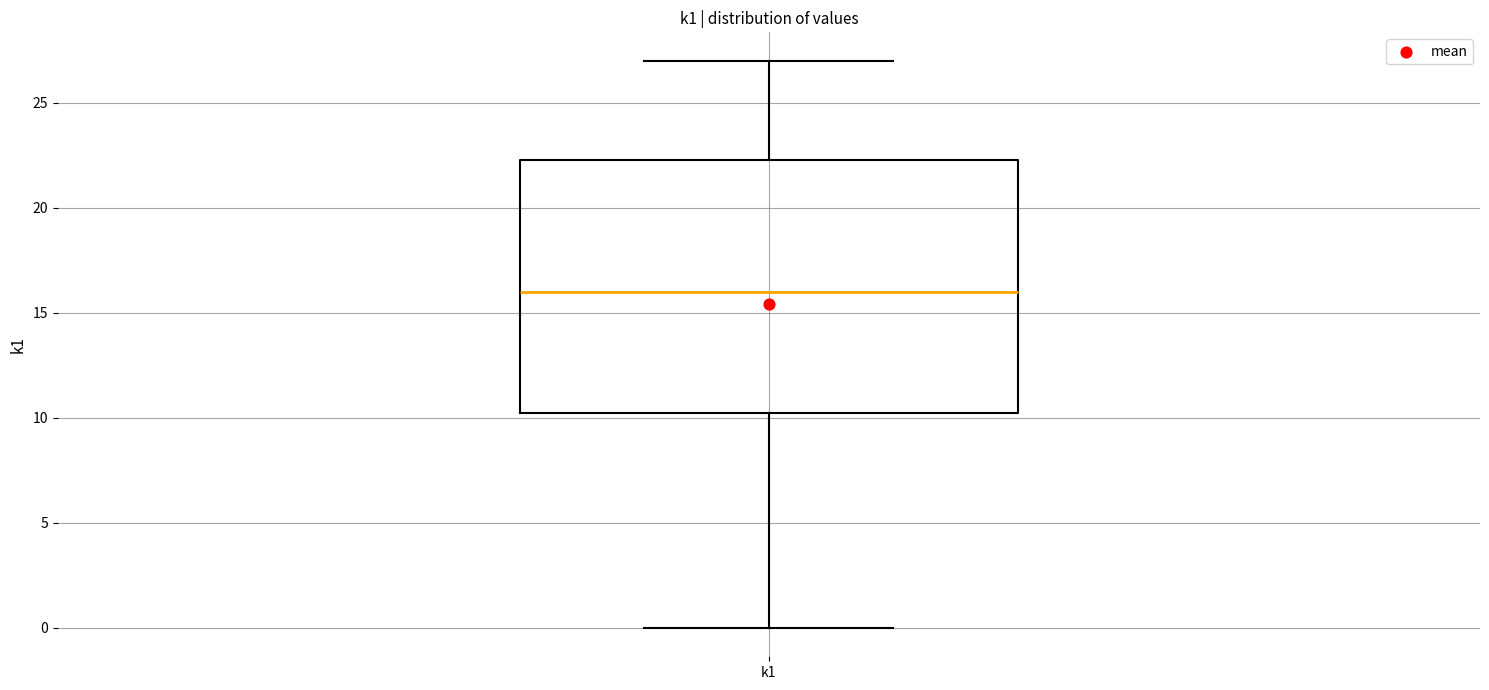

Where does the median line of the box for k1 sit on the y-axis? The values are not printed on the chart, so give them approximately, as read against the axis.

16.0